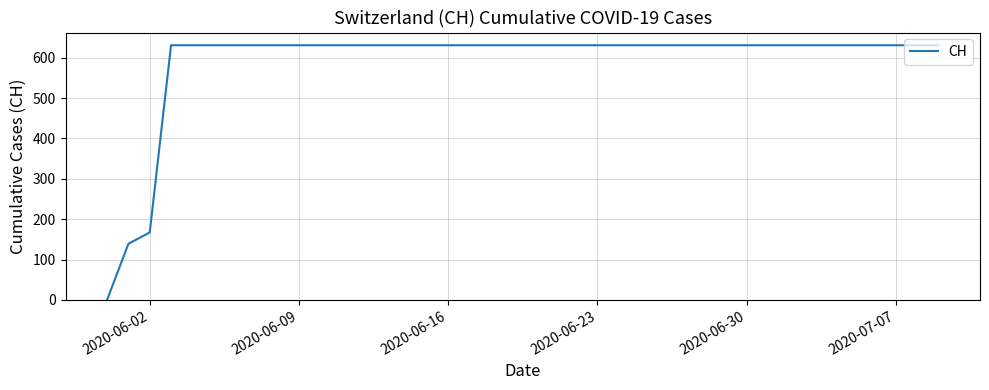

What is the difference between the maximum and minimum values?

631